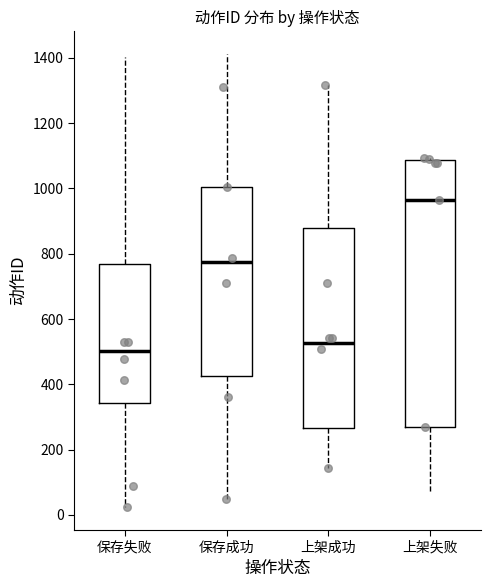

Which box's median line is the lowest?

保存失败